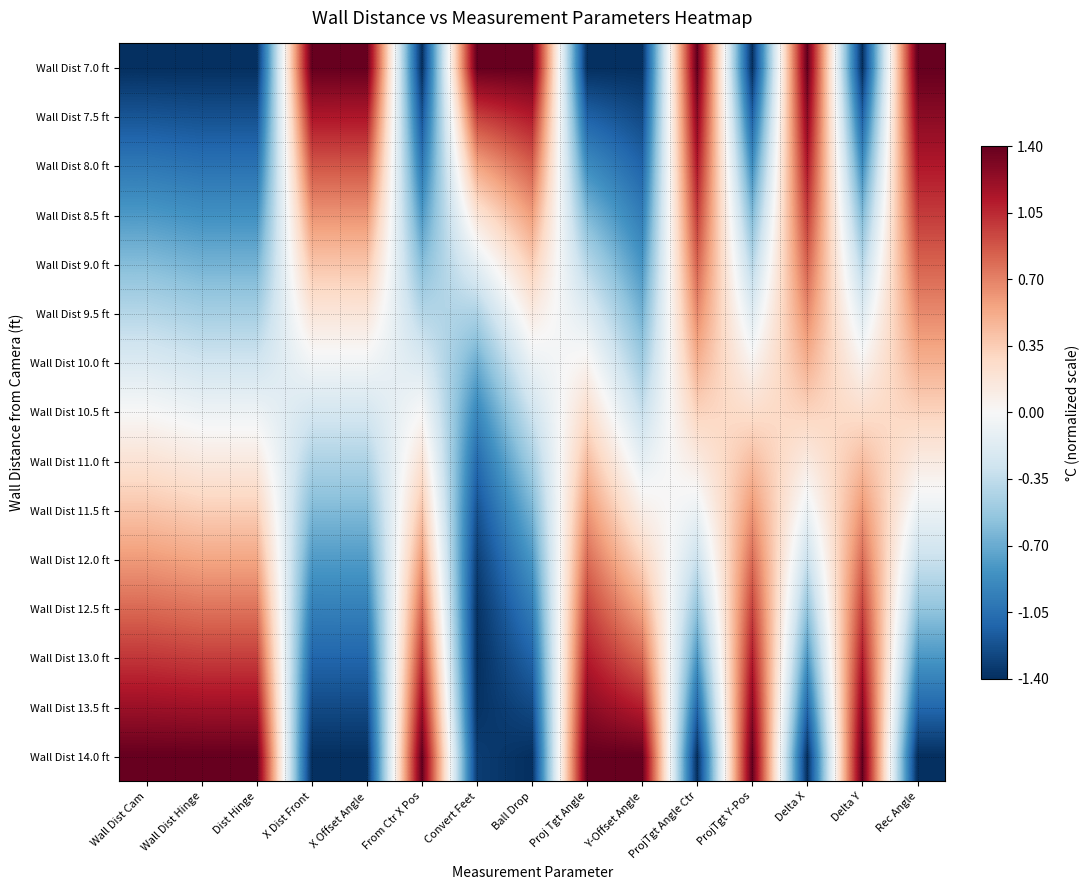

Which series has the largest total across all categories?

Wall Dist 14.0 ft